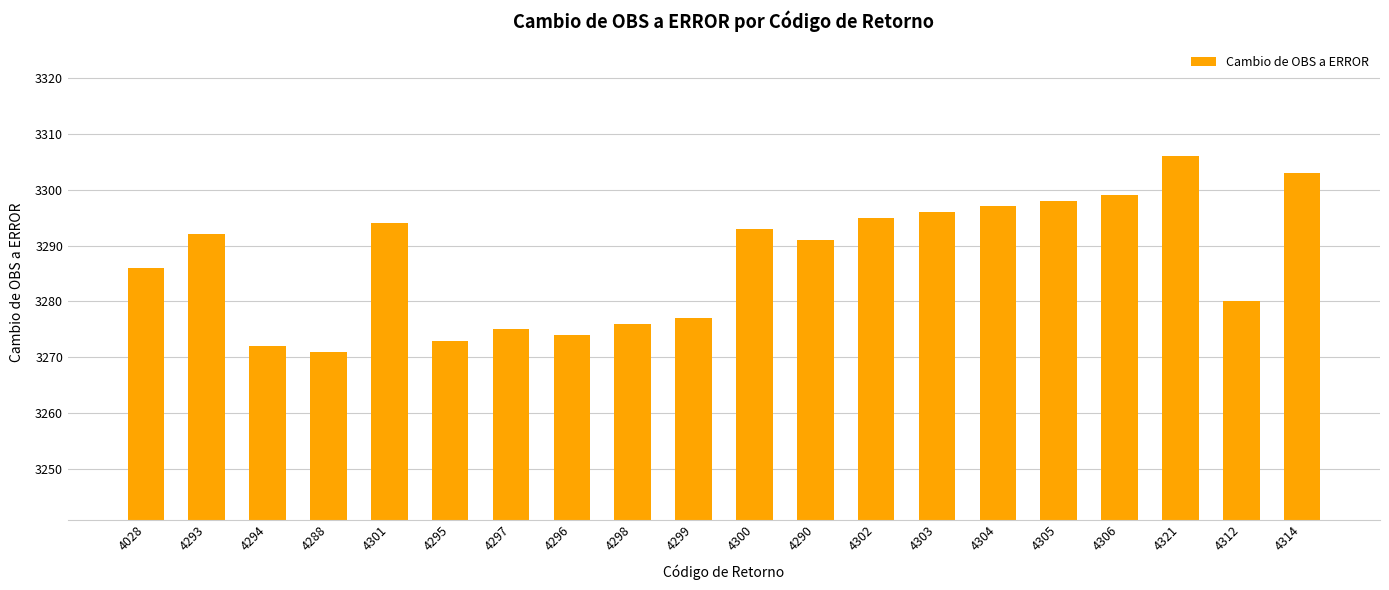

Does the chart contain any negative values?

No